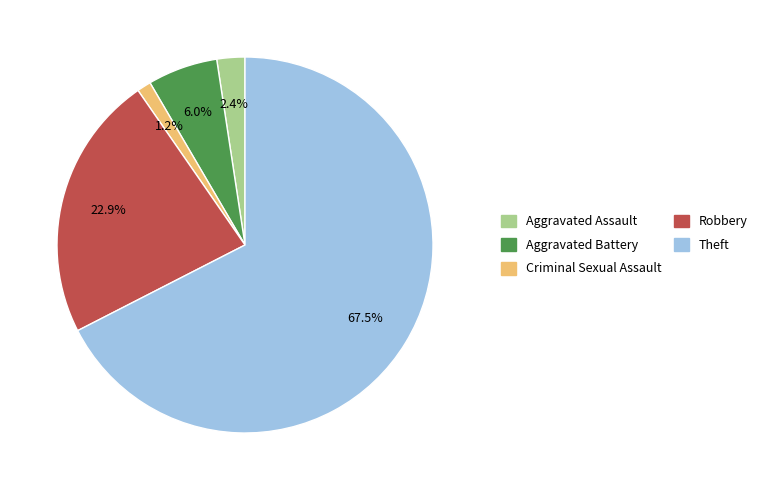

How many slices are in this pie chart?

5